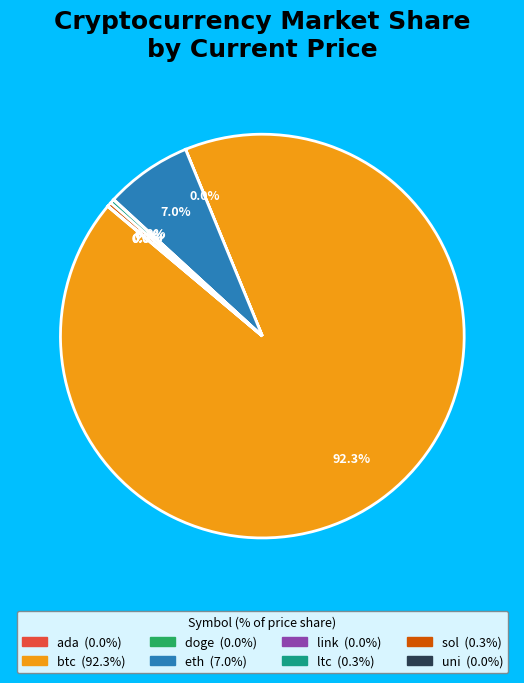

Which category has the biggest portion of the pie?

btc